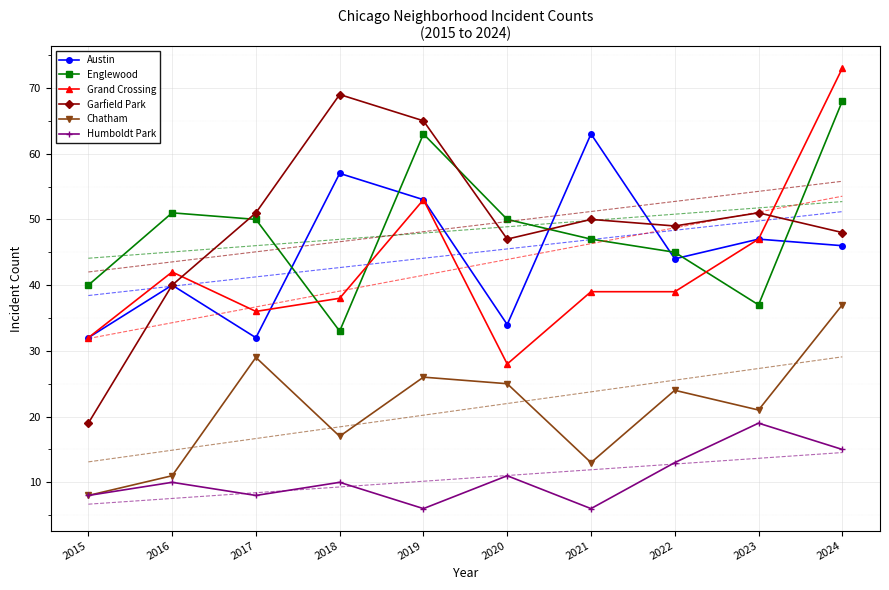

At which label does Grand Crossing first exceed 39?

2016